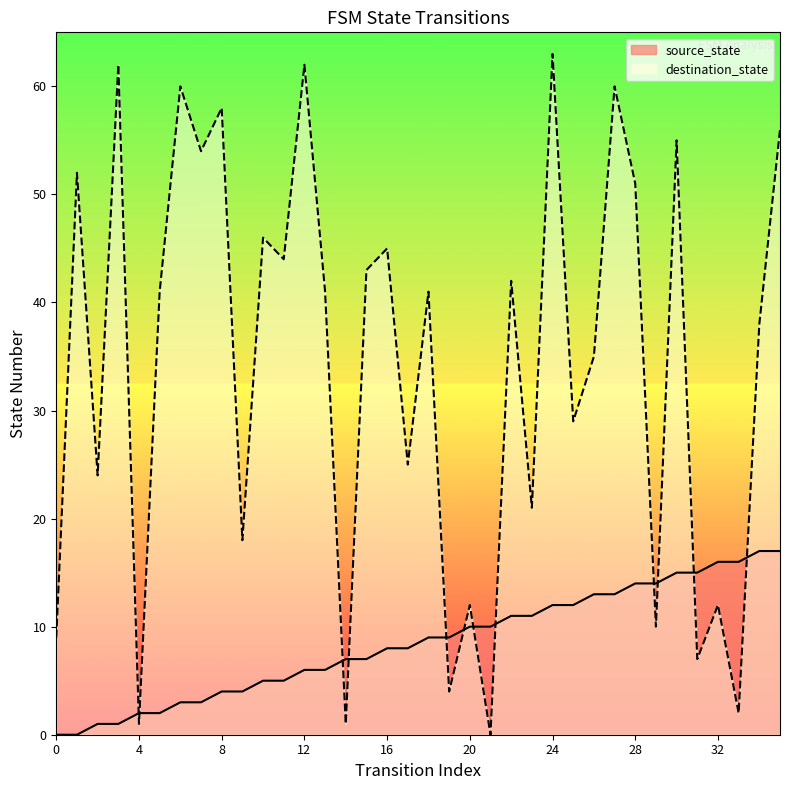

How many times do source_state and destination_state cross each other?

12